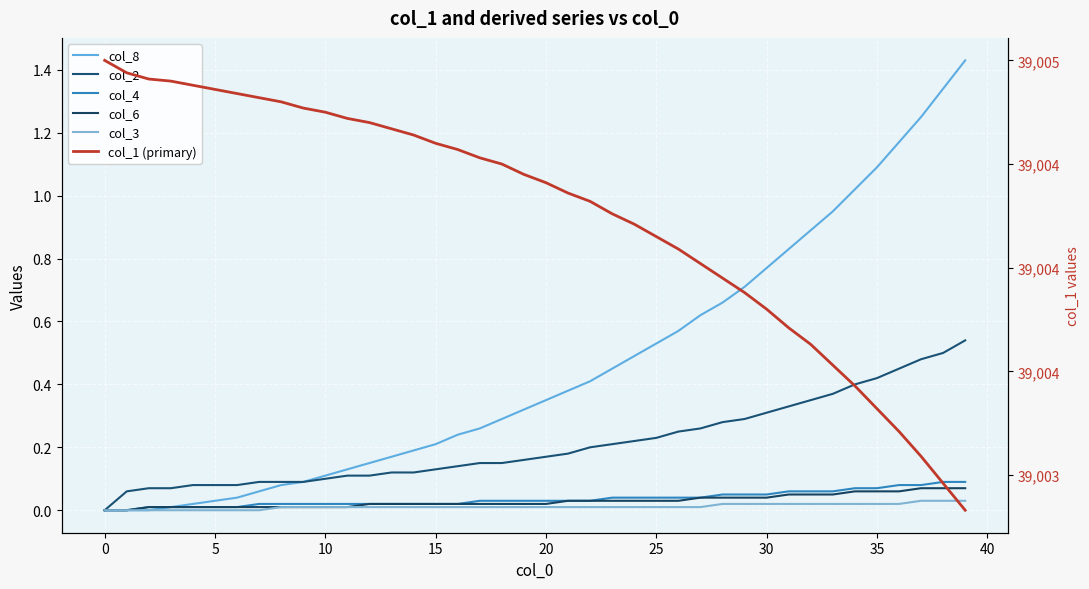

How many col_4 values are between 0 and 1?

40